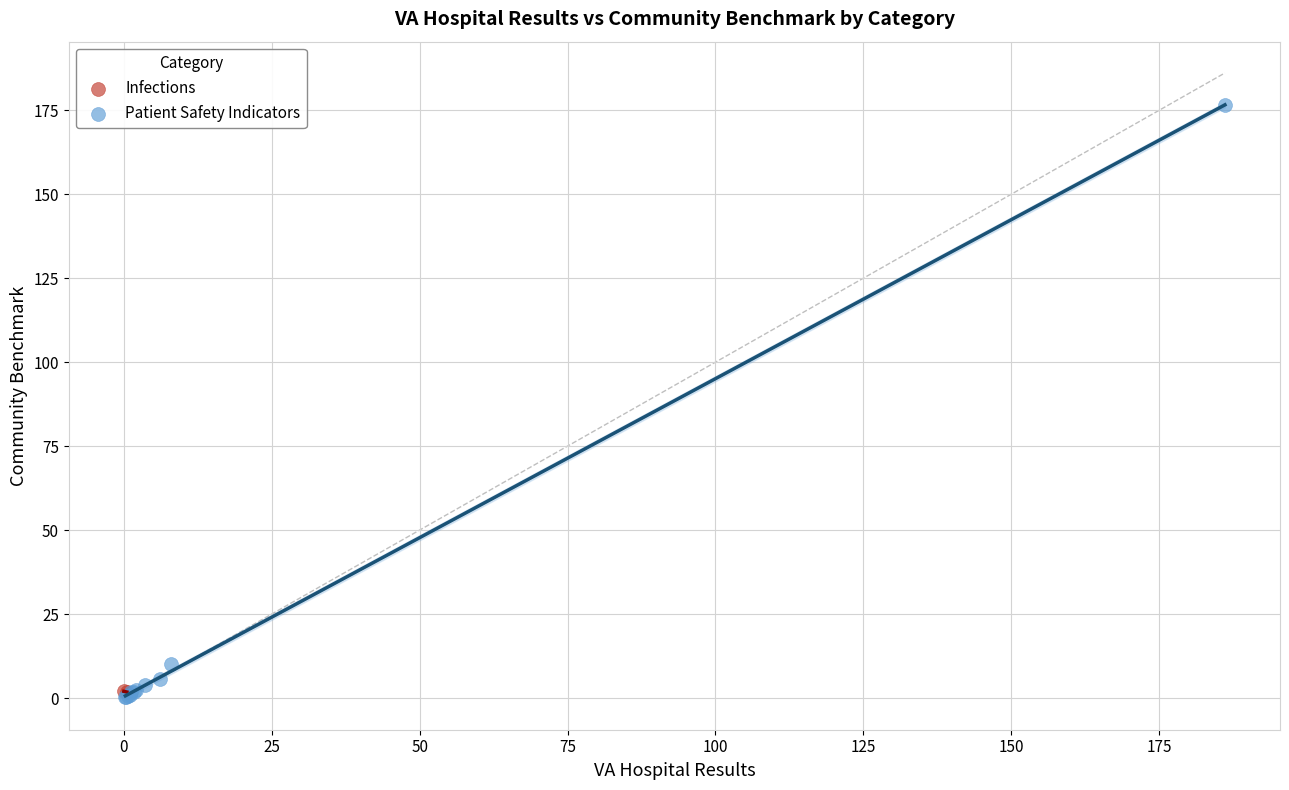

What are all the series names shown in the legend?

Infections, Patient Safety Indicators